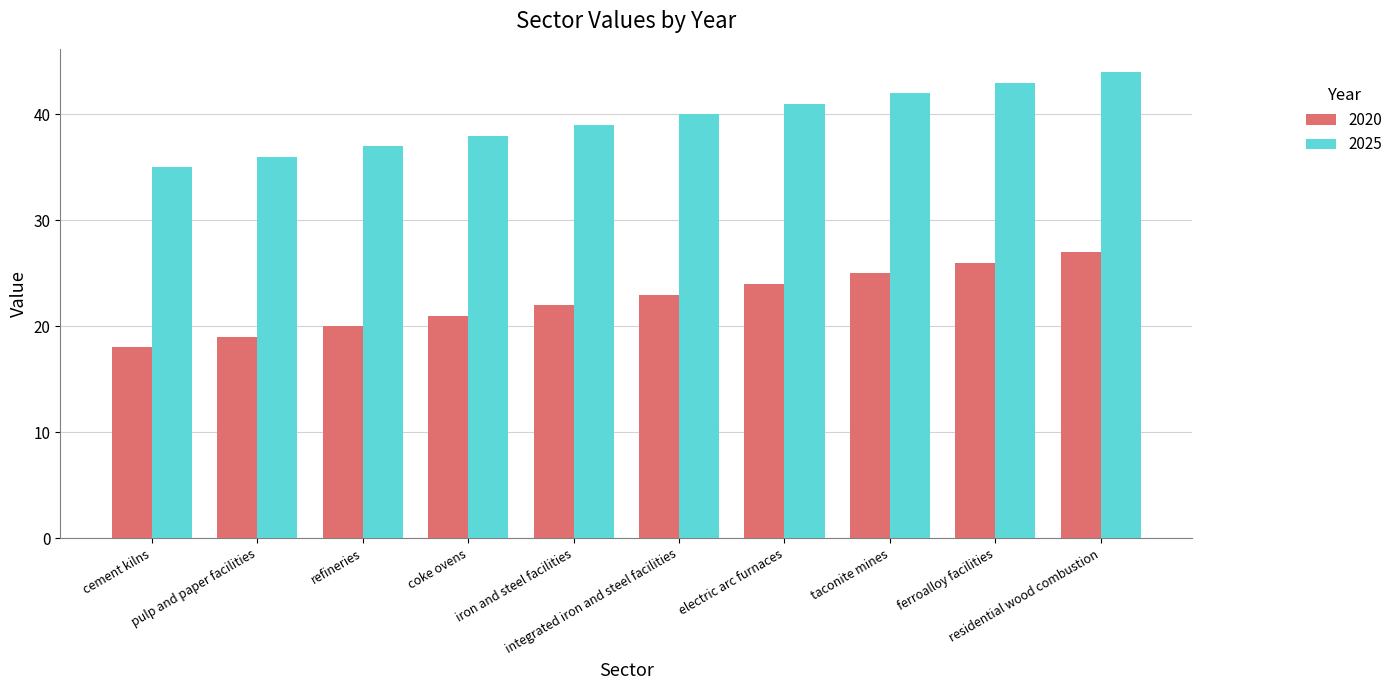

True or false: 2020 has a value of 27 at residential wood combustion.

True